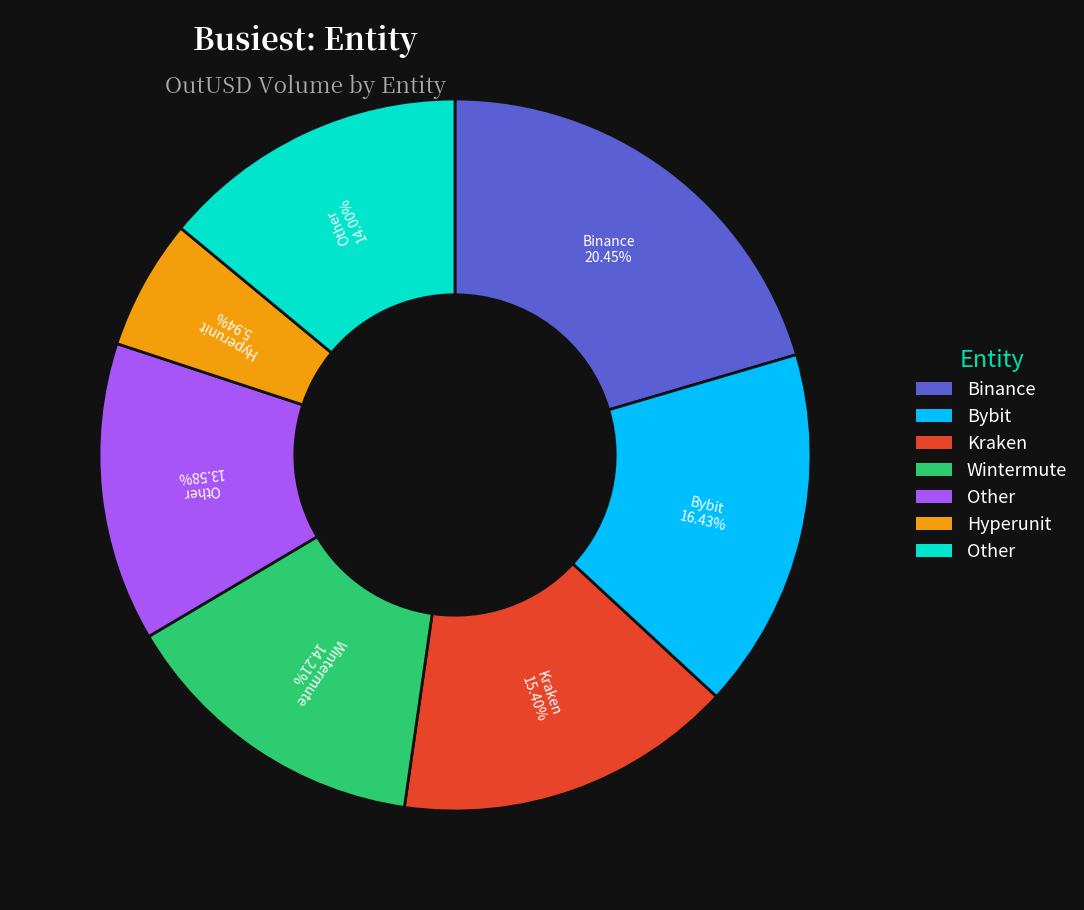

To the nearest percent, what is the difference between the largest and smallest slice percentages?

15%